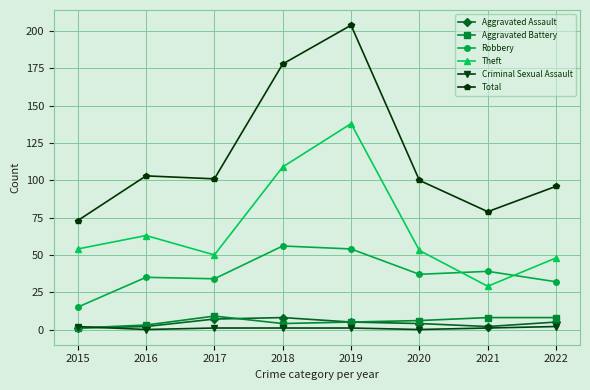

How many lines are shown in the chart?

6